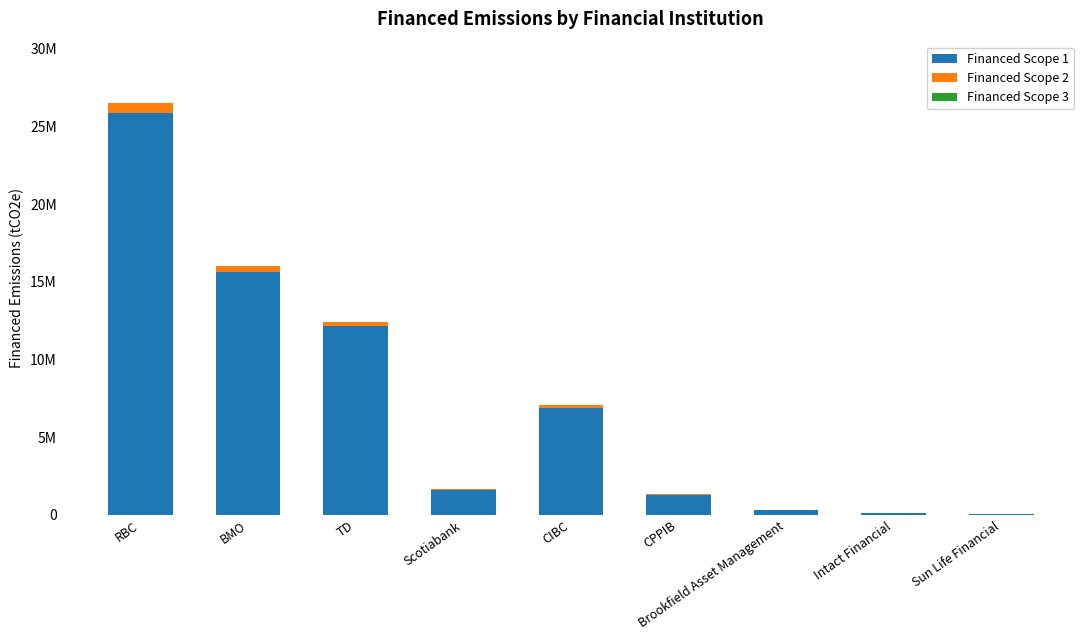

What is the average value of the Financed Scope 2 series?

167031.6